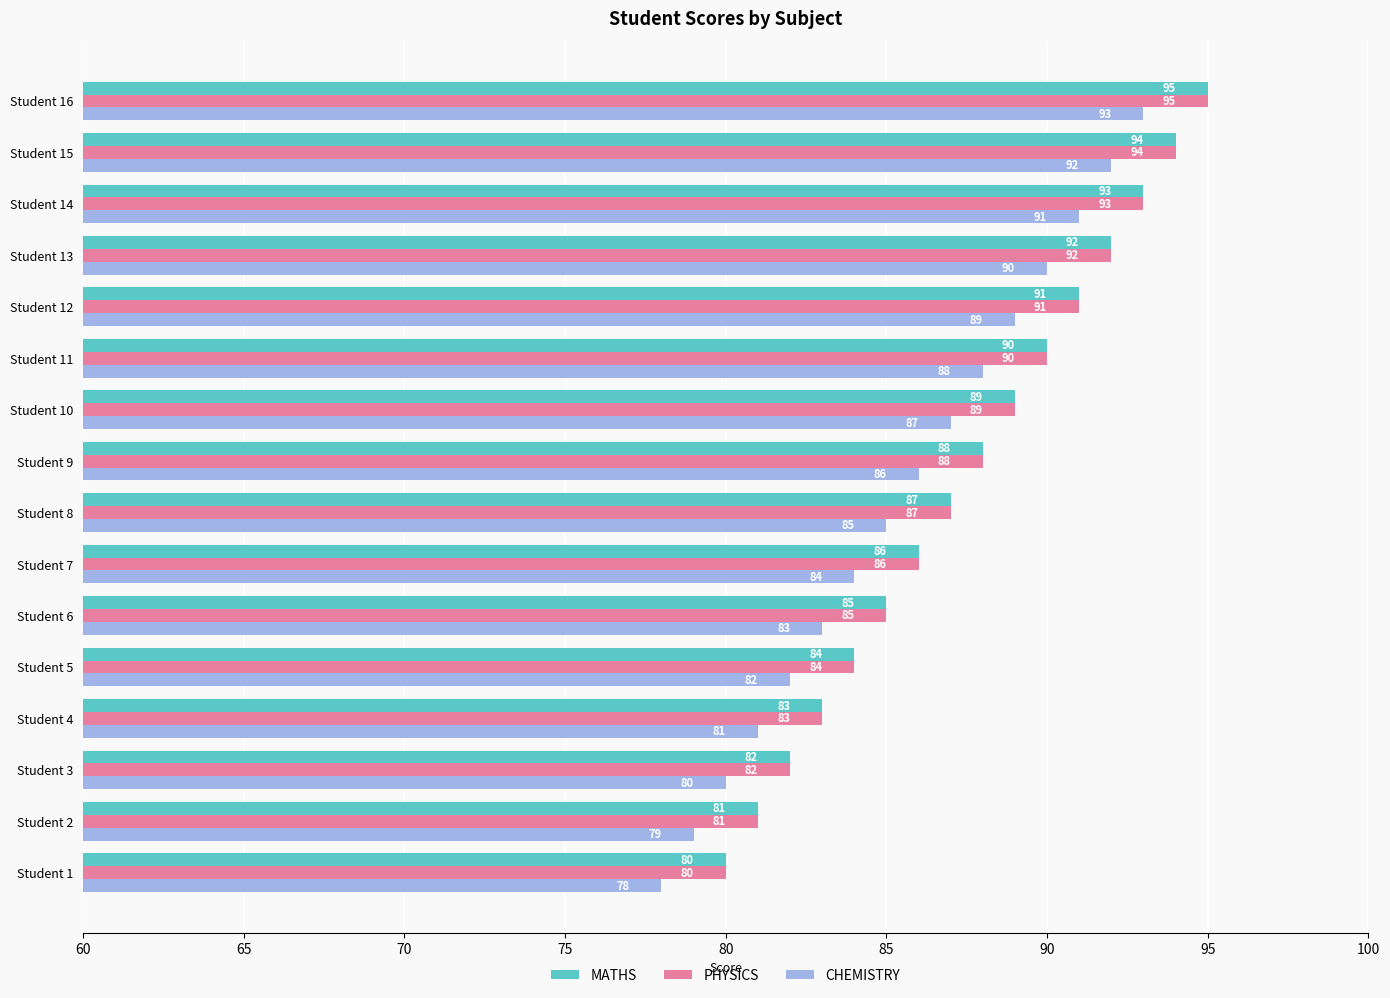

List the labels in order of MATHS value, largest first.

Student 16, Student 15, Student 14, Student 13, Student 12, Student 11, Student 10, Student 9, Student 8, Student 7, Student 6, Student 5, Student 4, Student 3, Student 2, Student 1